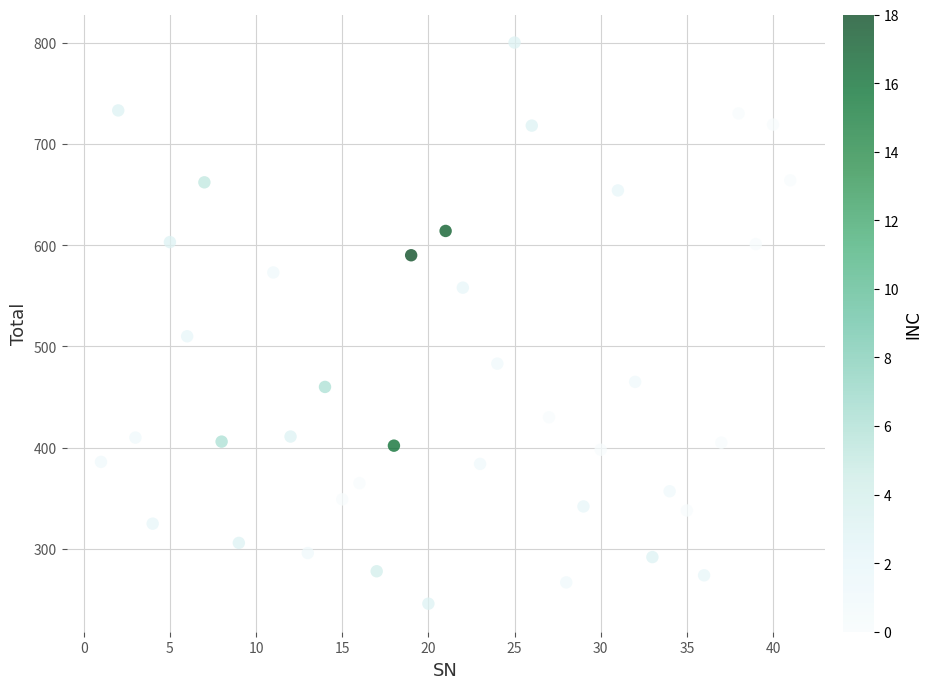

What Y value in the scatter plot is closest to 523?

510